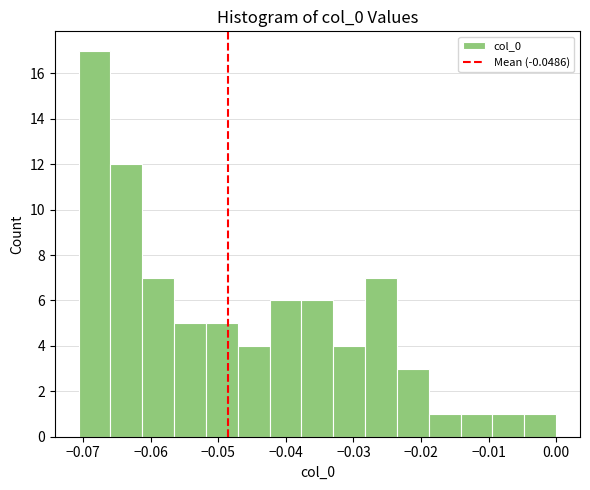

What is the height of the bar covering -0.014 to -0.009 on the x-axis? Neither the bar edges nor the heights are printed on the chart, so give them approximately, as read against the axes.

1